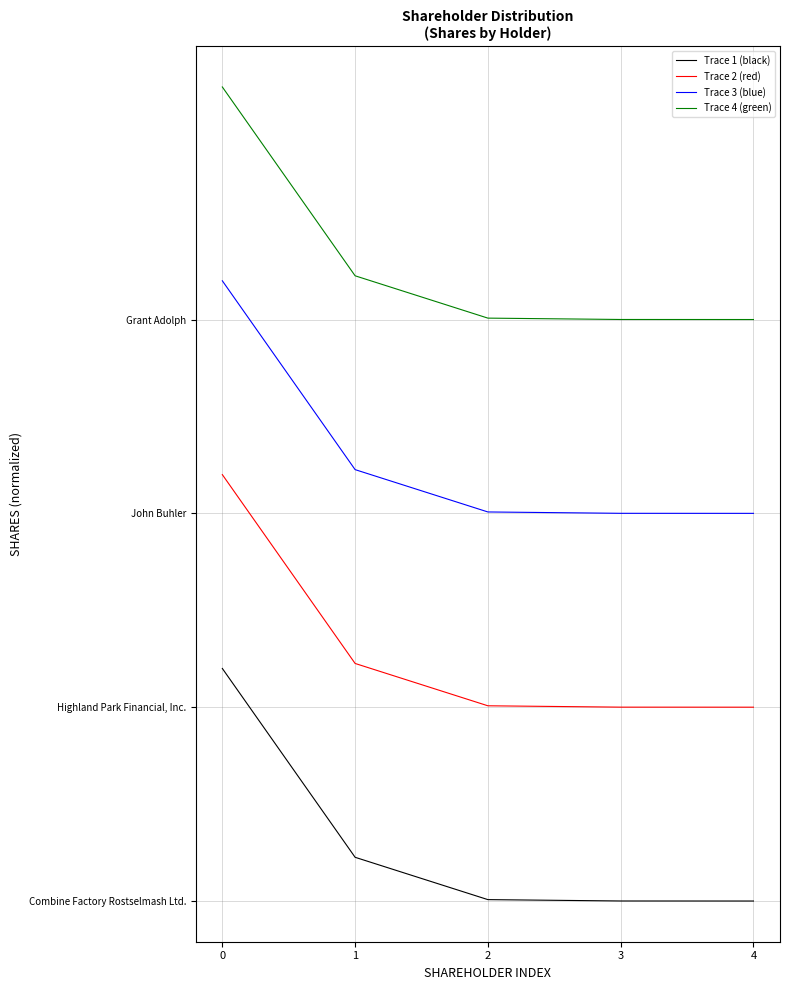

What is the difference between the highest and lowest values at 3?

15075525.0